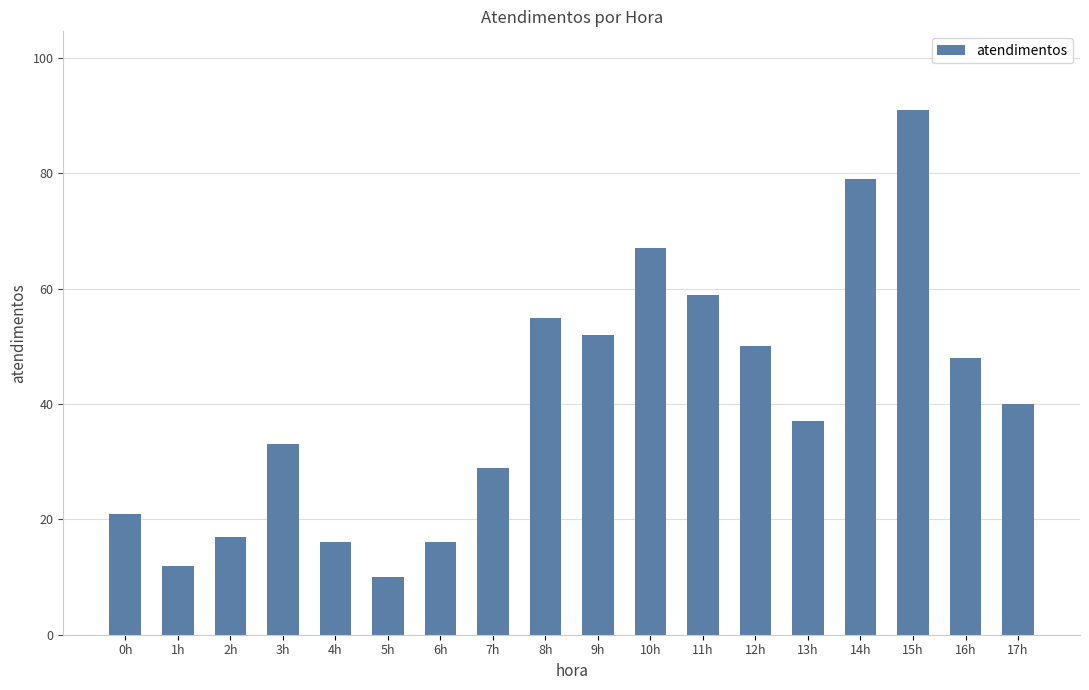

What is the difference between the maximum and second lowest values?

79